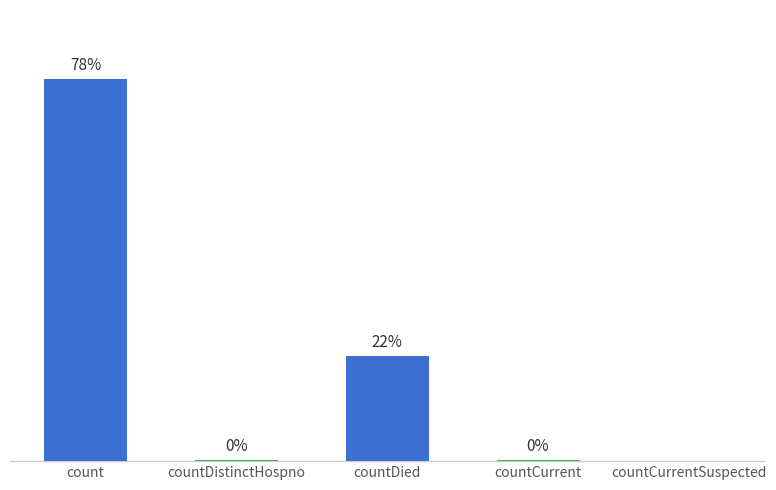

Between countDistinctHospno and count, which is larger?

count